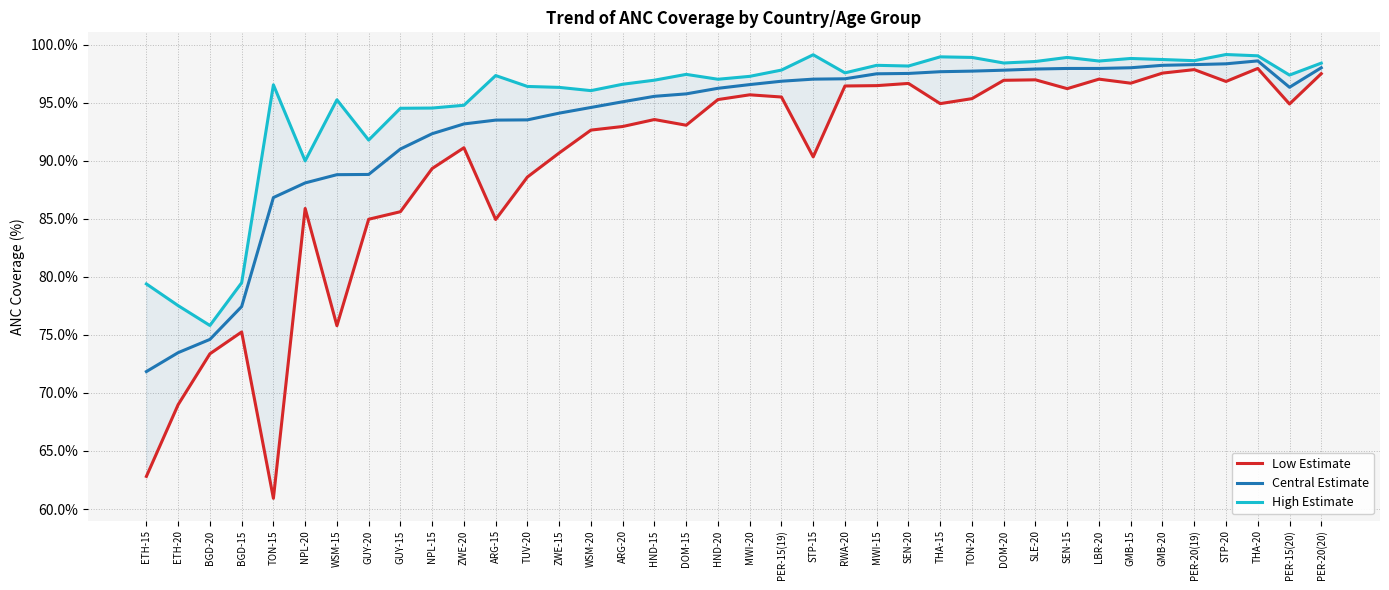

Reading left to right, what are all the values shown in this chart?

Low Estimate: 62.8	69.0	73.4	75.2	60.9	85.9	75.8	85.0	85.6	89.3	91.1	84.9	88.6	90.7	92.6	93.0	93.5	93.1	95.3	95.7	95.5	90.3	96.4	96.5	96.7	94.9	95.3	96.9	97.0	96.2	97.0	96.7	97.5	97.8	96.8	98.0	94.9	97.5
Central Estimate: 71.8	73.5	74.6	77.4	86.8	88.1	88.8	88.8	91.0	92.3	93.2	93.5	93.5	94.1	94.6	95.1	95.5	95.8	96.2	96.6	96.8	97.0	97.1	97.5	97.5	97.7	97.7	97.8	97.9	98.0	98.0	98.0	98.2	98.3	98.3	98.6	96.3	98.0
High Estimate: 79.4	77.5	75.8	79.5	96.5	90.0	95.2	91.8	94.5	94.5	94.8	97.3	96.4	96.3	96.0	96.6	96.9	97.4	97.0	97.3	97.8	99.1	97.6	98.2	98.2	99.0	98.9	98.4	98.5	98.9	98.6	98.8	98.7	98.6	99.2	99.0	97.4	98.4